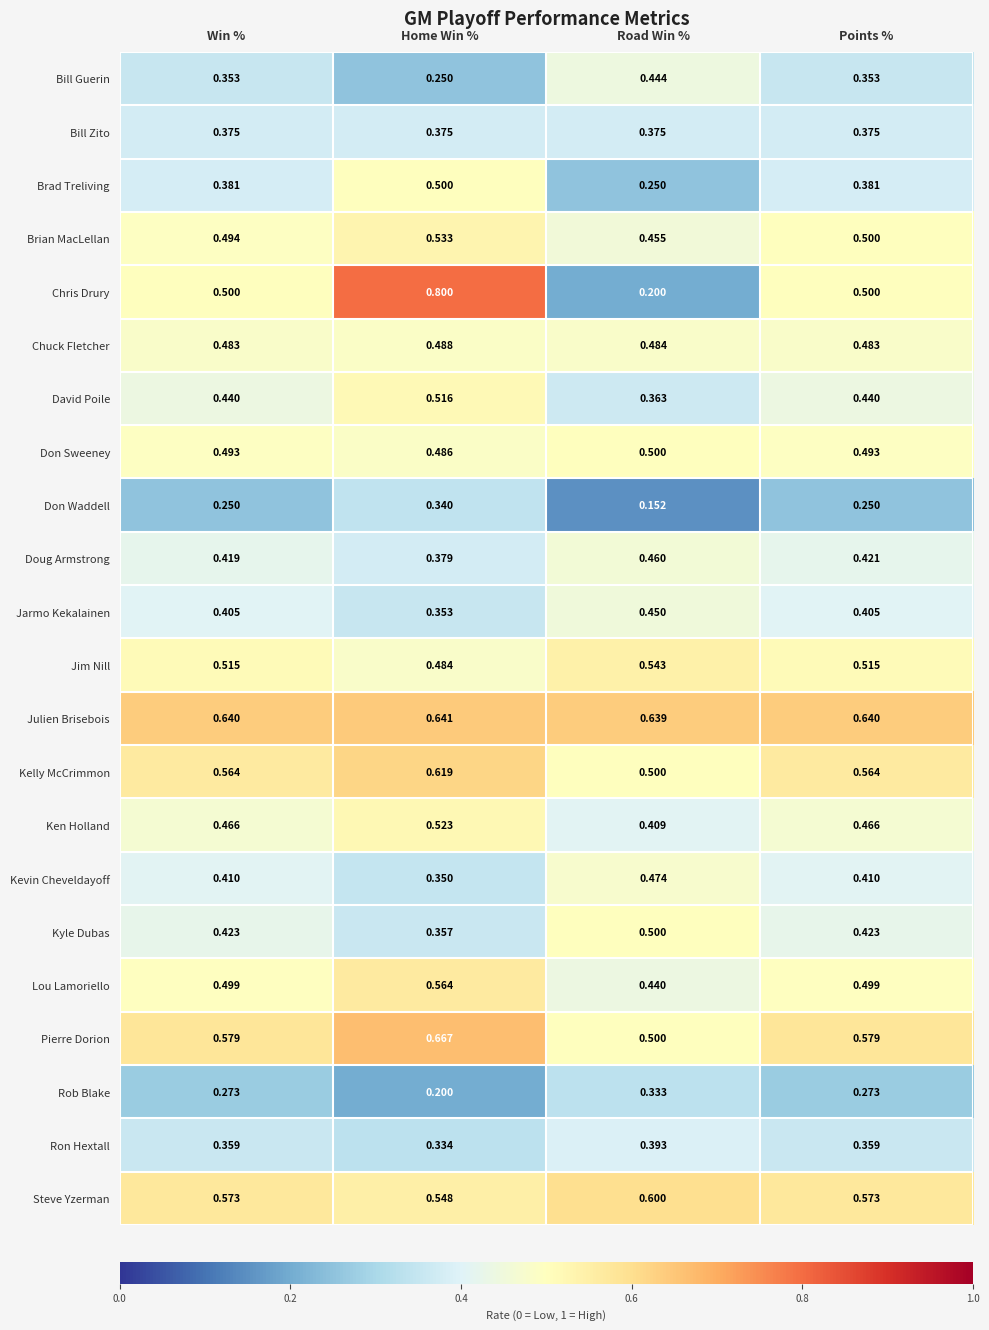

Which series has the largest total across all categories?

Julien Brisebois